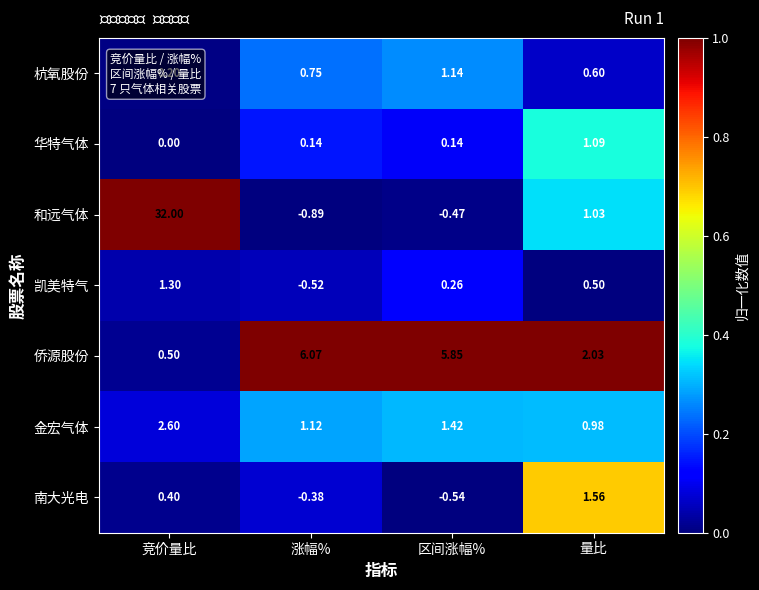

Is the value of 侨源股份 at 区间涨幅% greater than the value of 杭氧股份 at 竞价量比?

Yes